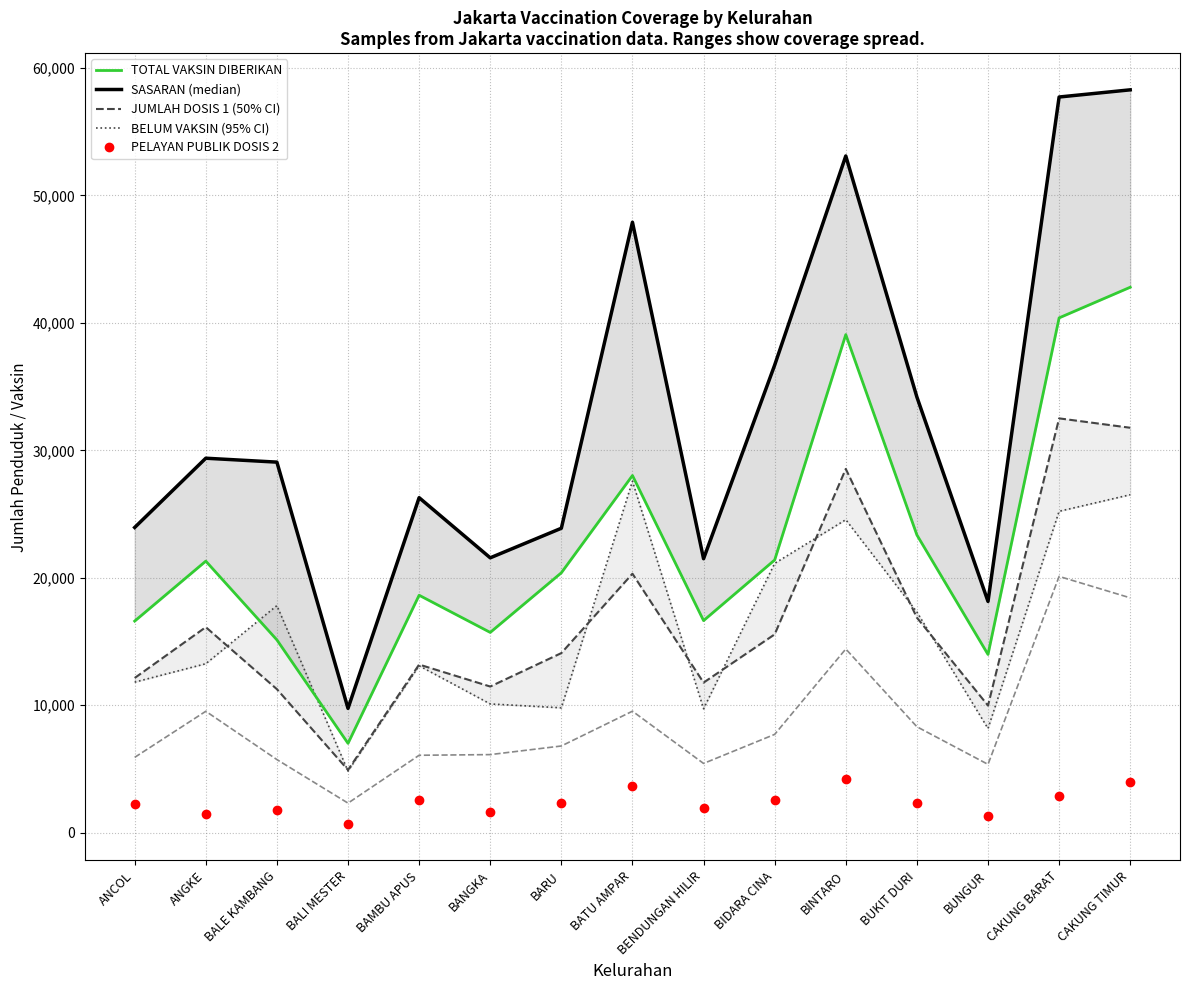

Reading left to right, transcribe all the data shown in this chart.

SASARAN: 23947	29381	29074	9752	26285	21566	23886	47898	21494	36689	53098	34183	18144	57724	58287
BELUM VAKSIN: 11810	13255	17816	4832	13094	10100	9796	27579	9720	21129	24557	17312	8172	25216	26516
JUMLAH DOSIS 1: 12137	16126	11258	4920	13191	11466	14090	20319	11774	15560	28541	16871	9972	32508	31771
TOTAL VAKSIN DIBERIKAN: 16601	21306	15125	7008	18629	15712	20391	28024	16639	21397	39080	23360	13982	40393	42797
PELAYAN PUBLIK DOSIS 2: 2245	1428	1803	696	2531	1591	2308	3664	1948	2551	4204	2347	1290	2844	3988
TAHAPAN 3 DOSIS 1: 5908	9524	5735	2317	6073	6124	6800	9530	5430	7711	14412	8310	5359	20107	18425